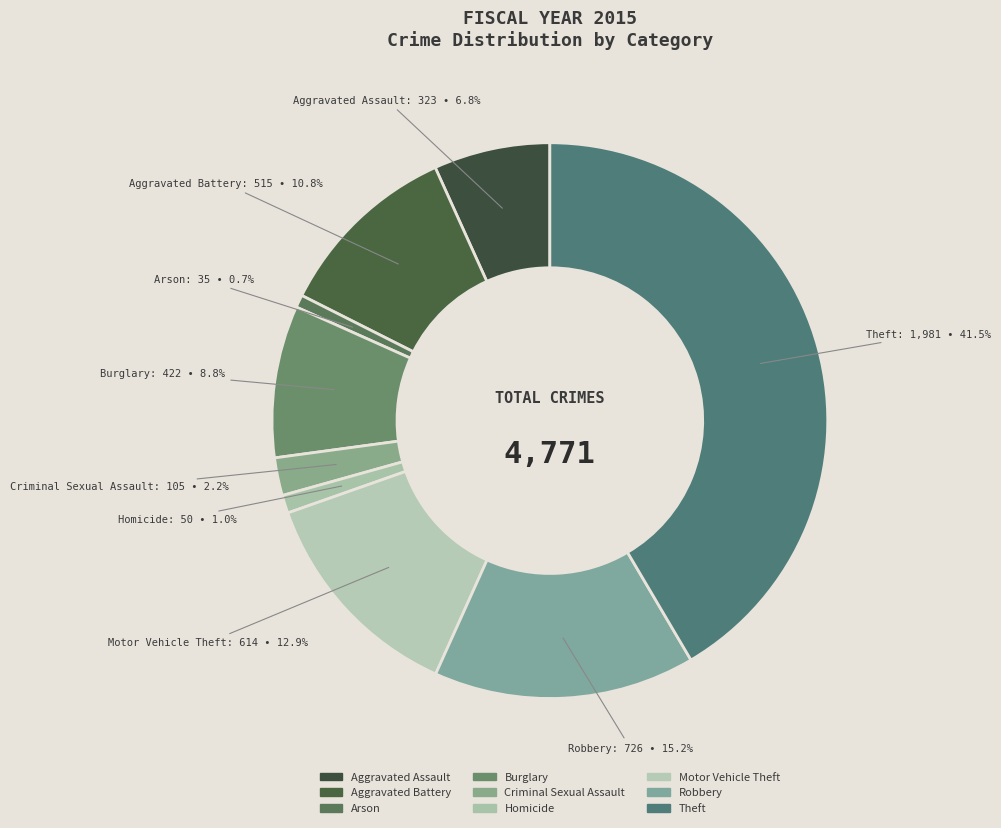

Which slice is the largest?

Theft